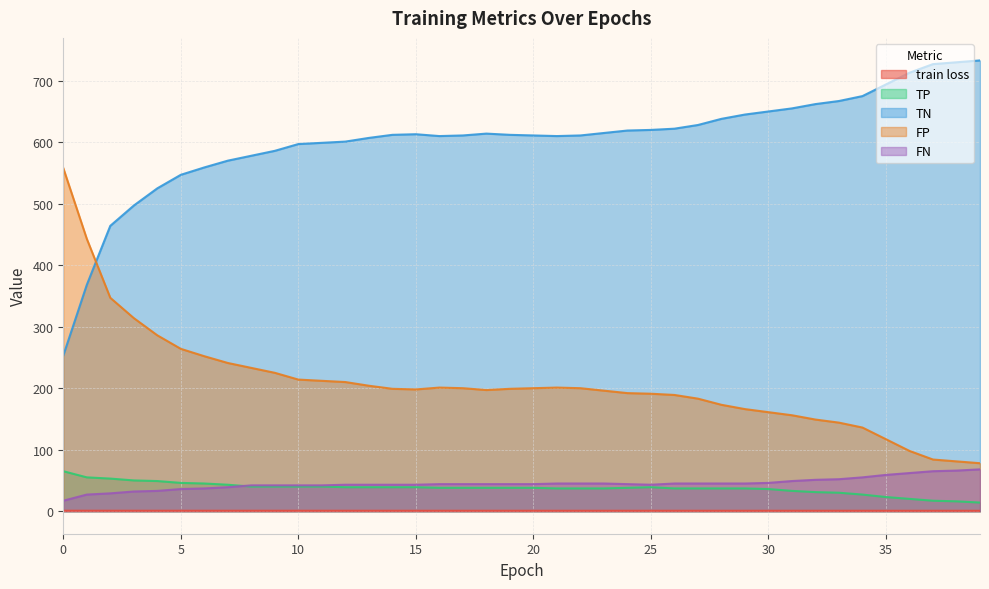

Which label corresponds to the largest value in the chart?

39